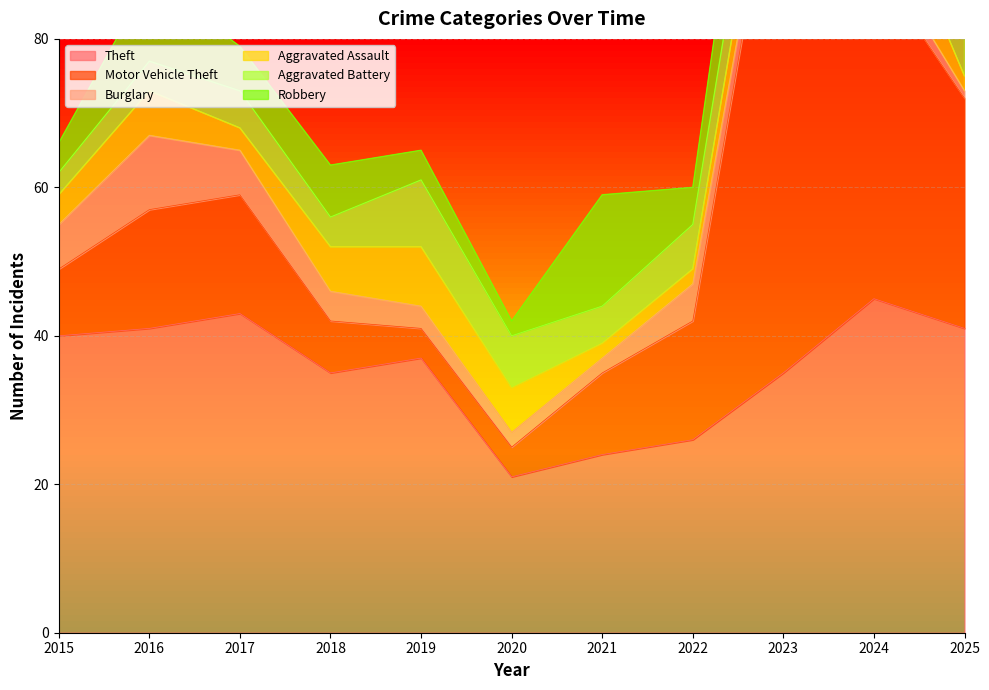

List the series in order of their peak value, lowest first.

Aggravated Battery, Burglary, Aggravated Assault, Robbery, Theft, Motor Vehicle Theft